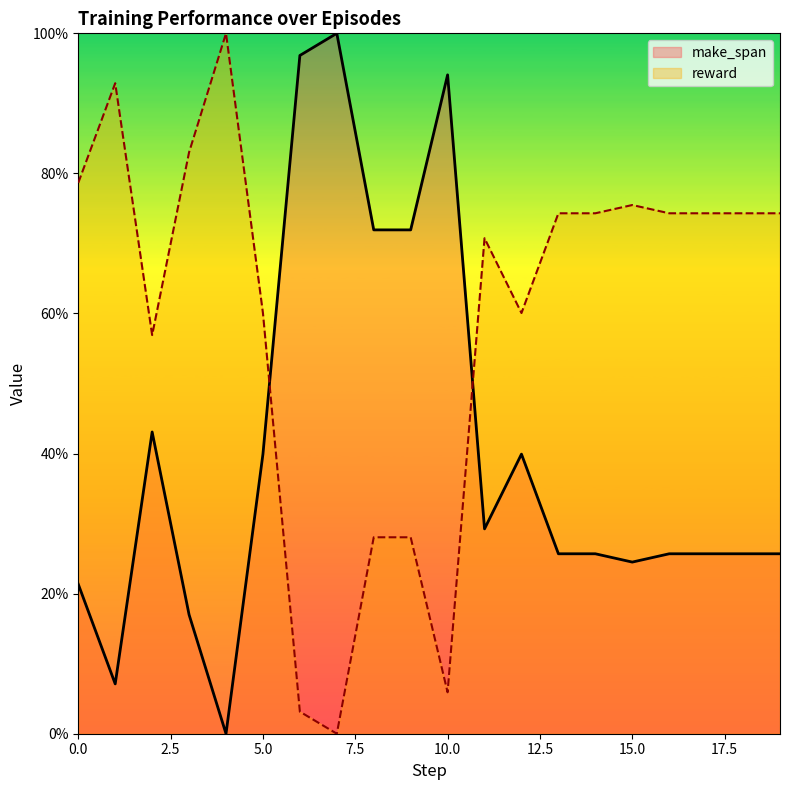

Reading right to left, extract all data points from this chart.

make_span: 25.7	25.7	25.7	25.7	24.5	25.7	25.7	39.9	29.2	94.1	71.9	71.9	100.0	96.8	39.9	0.0	17.0	43.1	7.1	21.3
reward: 74.3	74.3	74.3	74.3	75.5	74.3	74.3	60.1	70.7	5.9	28.0	28.0	0.0	3.1	60.1	100.0	83.0	56.9	92.9	78.7